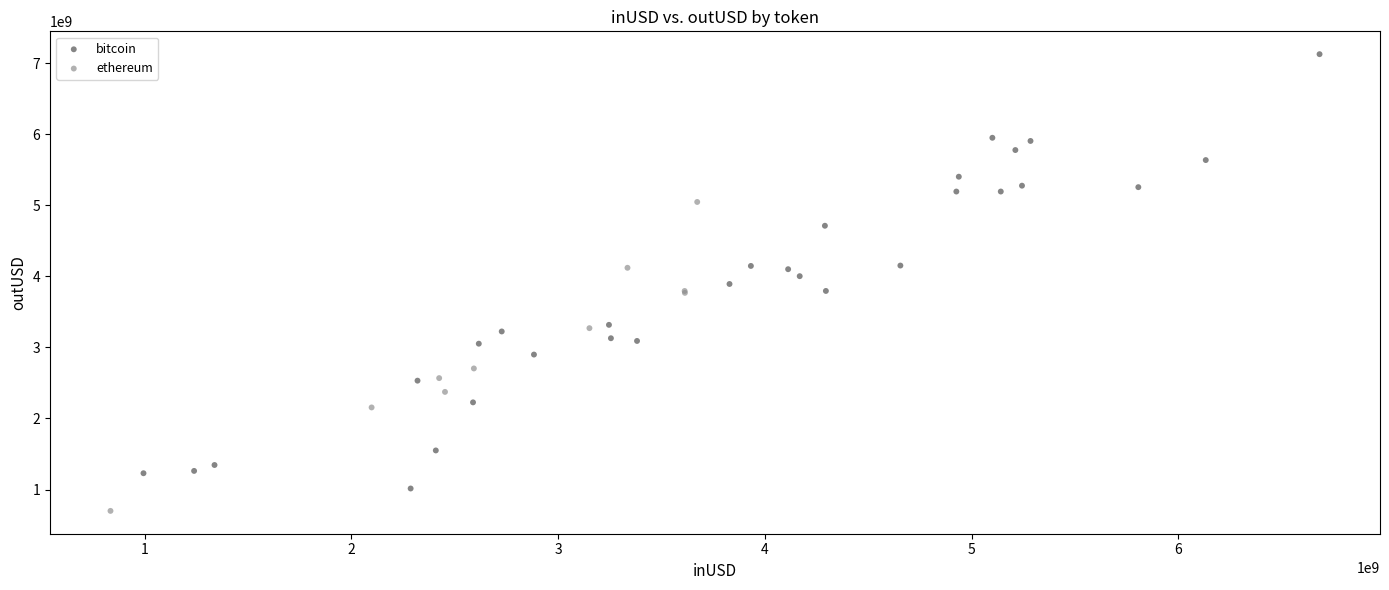

Which series has the largest Y range (max minus min)?

bitcoin